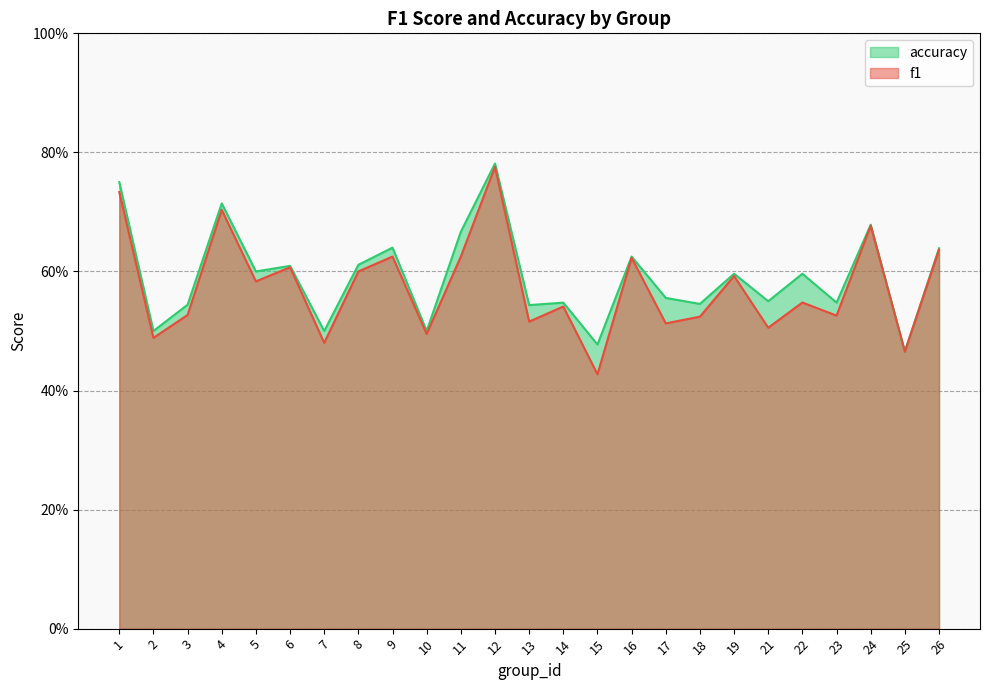

What is the sum of all f1 values?

14.3